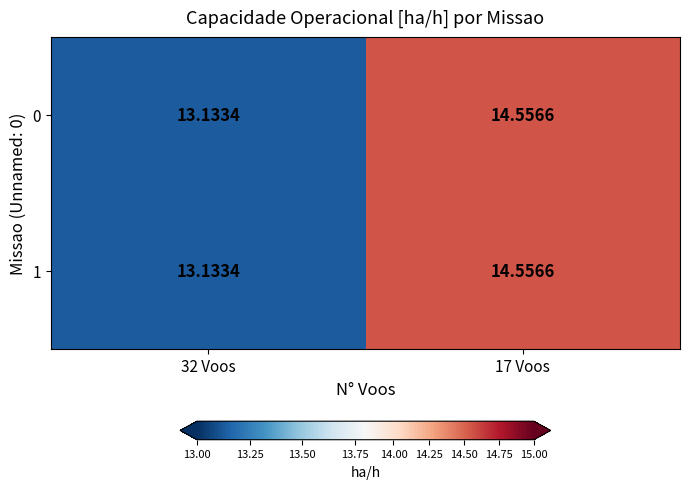

How many distinct data groups are displayed?

2